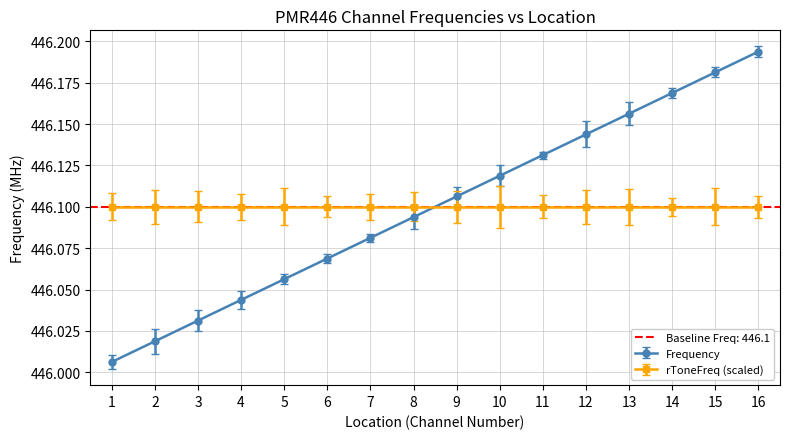

Read the value at 11.

446.1